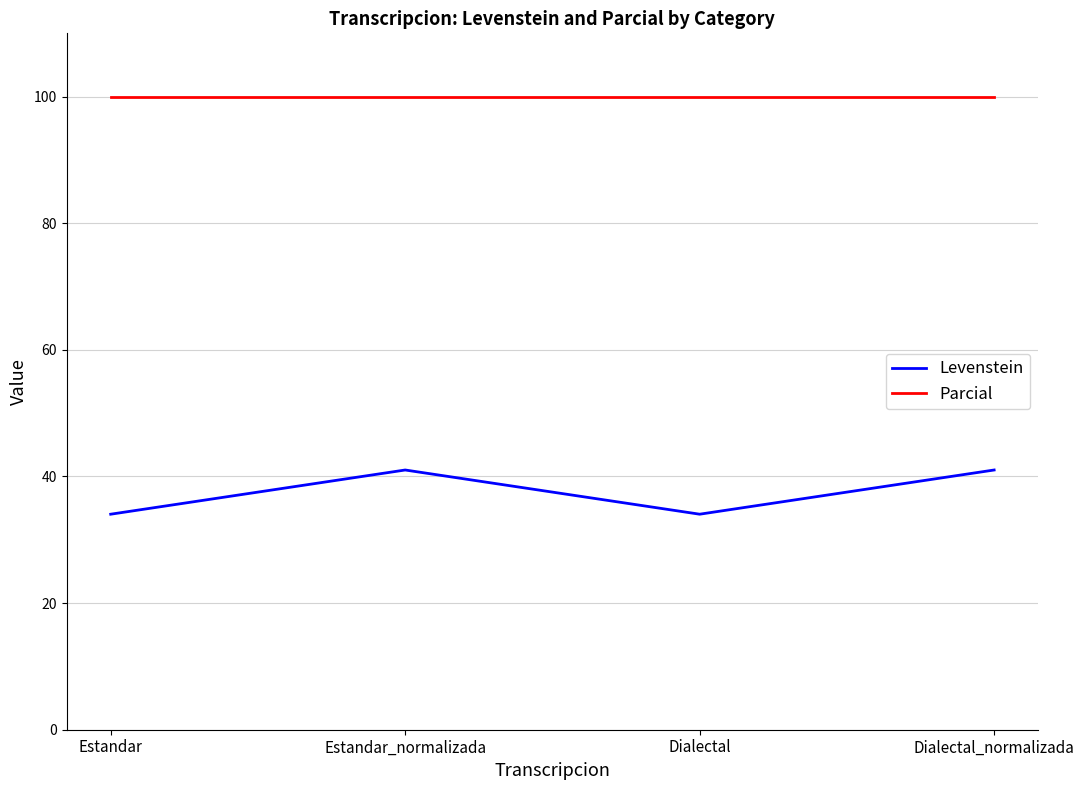

What is the maximum value shown in the chart?

100.0